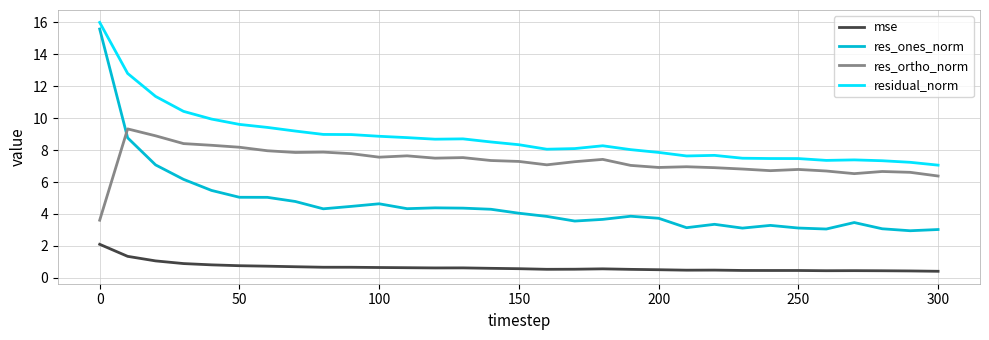

What is the difference between the maximum and minimum values in the res_ones_norm series?

12.6